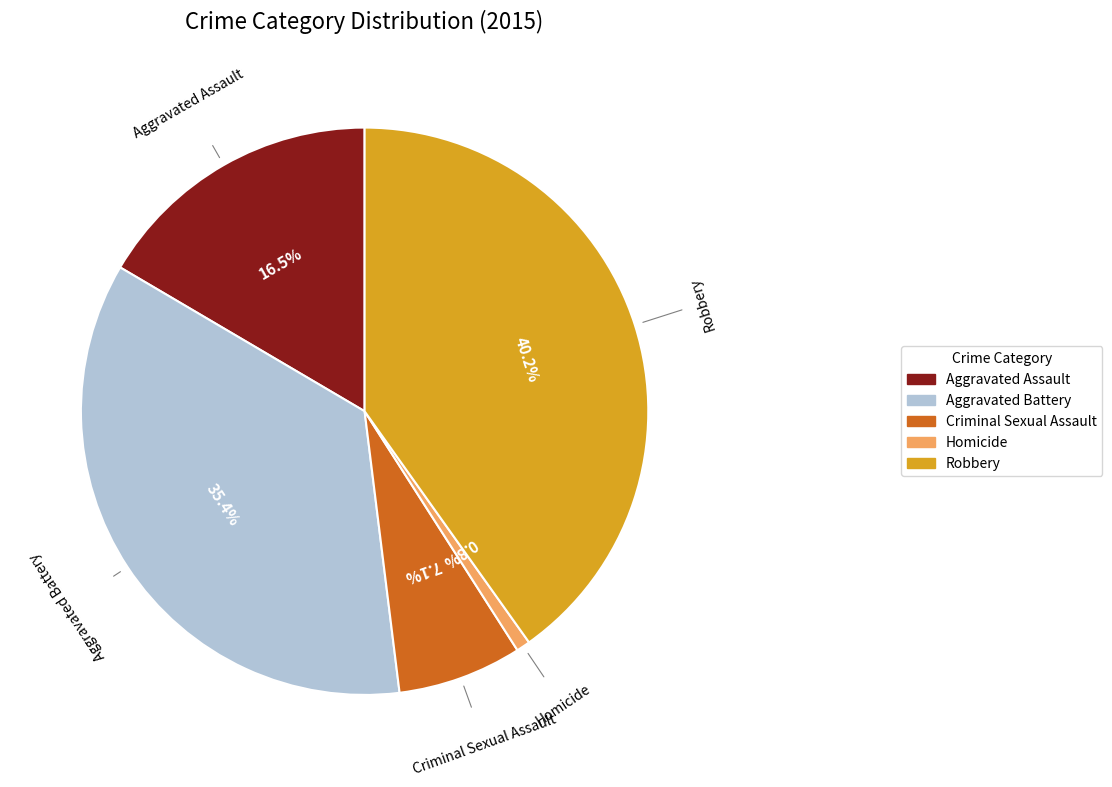

Rank the categories by value from highest to lowest.

Robbery, Aggravated Battery, Aggravated Assault, Criminal Sexual Assault, Homicide